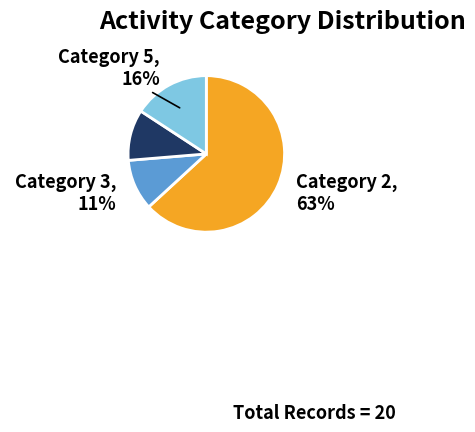

Do Category 5 and Category 4 together represent more than half of the pie?

No